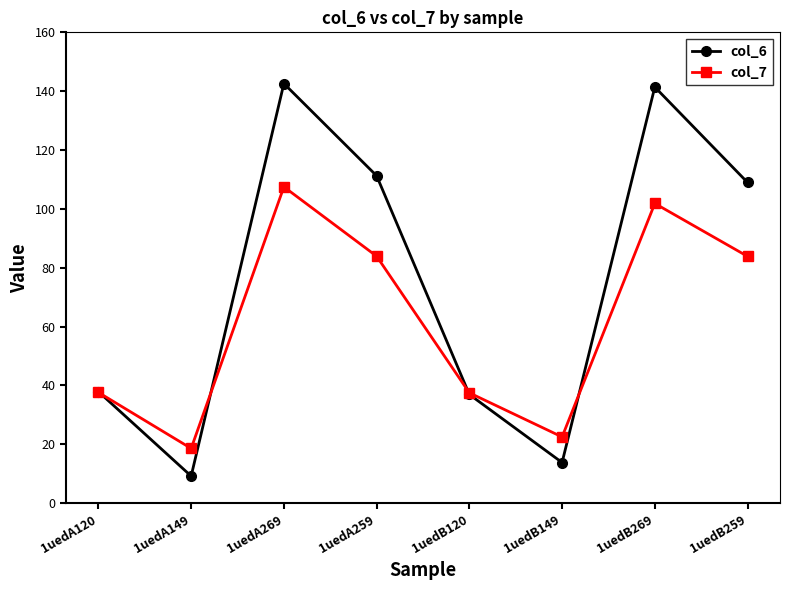

How many categories are shown in the chart?

8